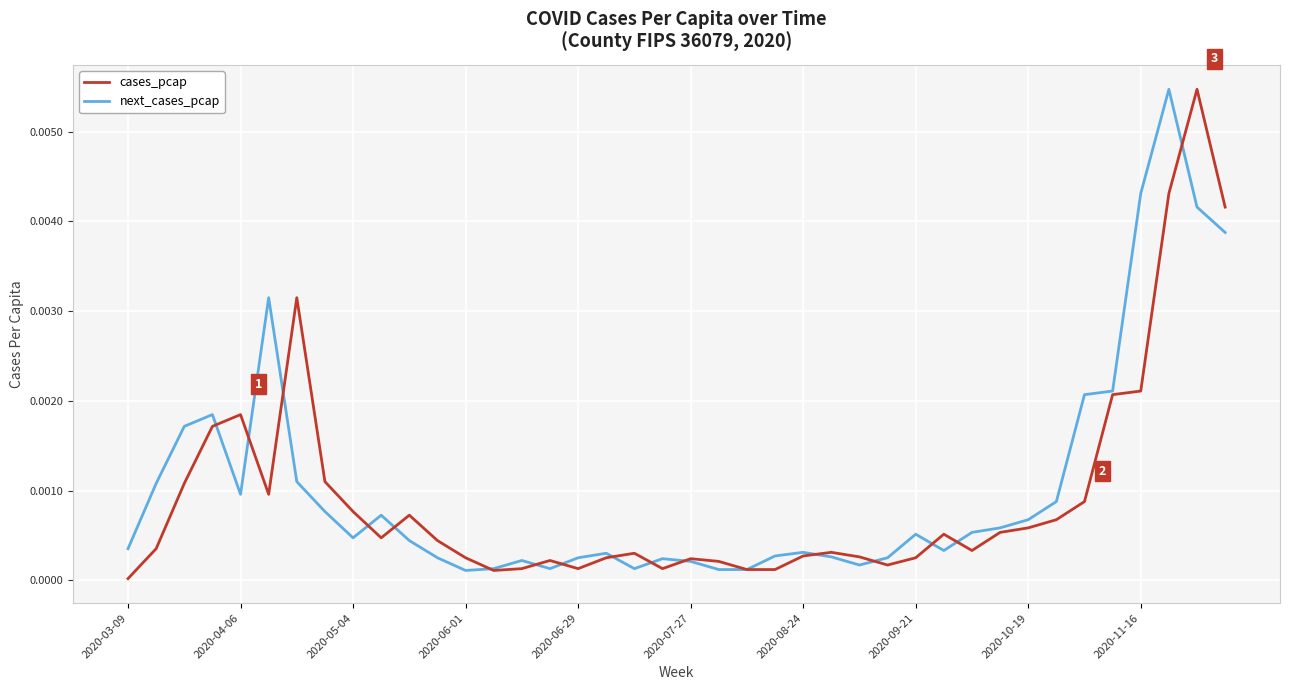

Where is the first local minimum for next_cases_pcap?

2020-04-06